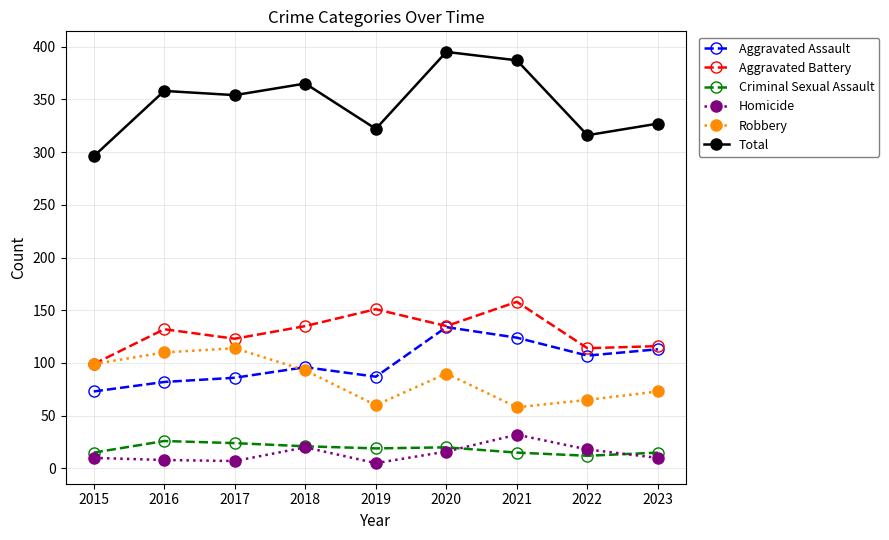

What is the sum of the Total values at 2021 and 2020?

782